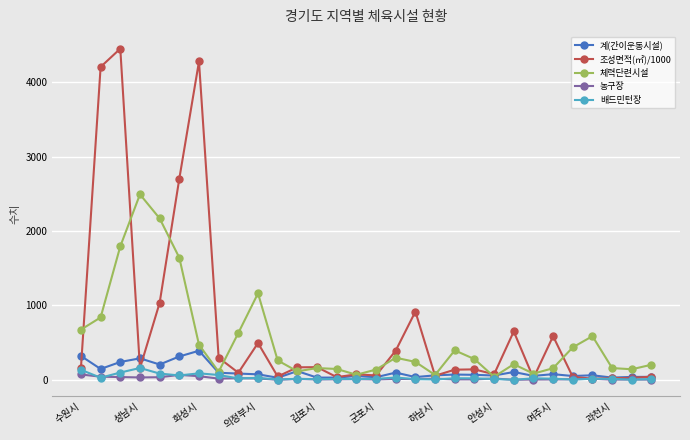

What is the maximum value shown in the chart?

4452.7